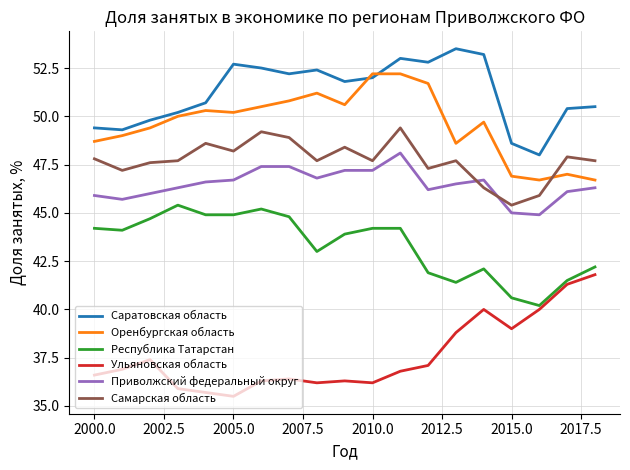

What is the highest value of the Самарская область series?

49.4